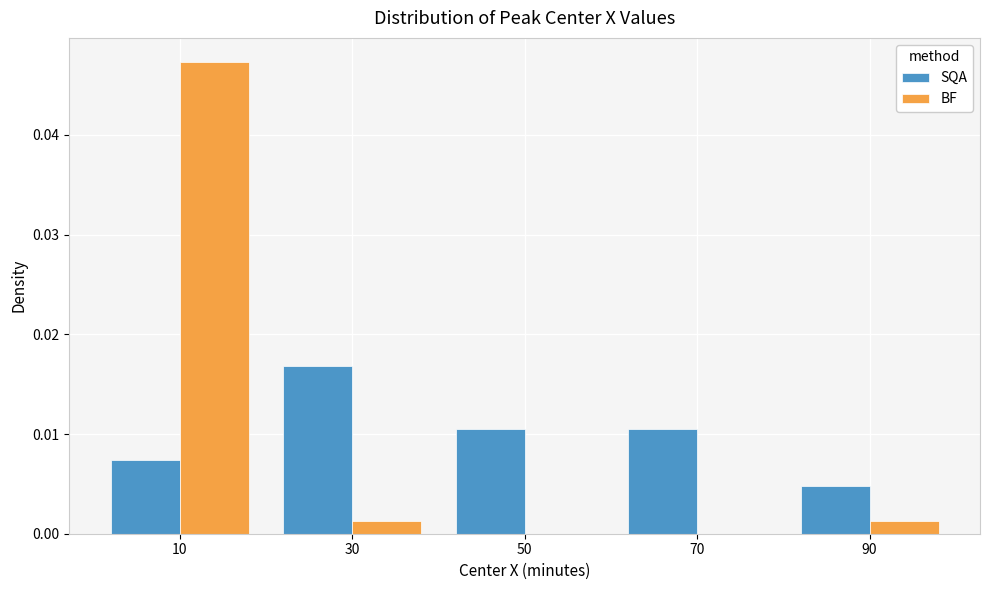

What is the height of the SQA bar covering 0 to 20 on the x-axis? The values are not printed on the chart, so give them approximately, as read against the axis.

0.007